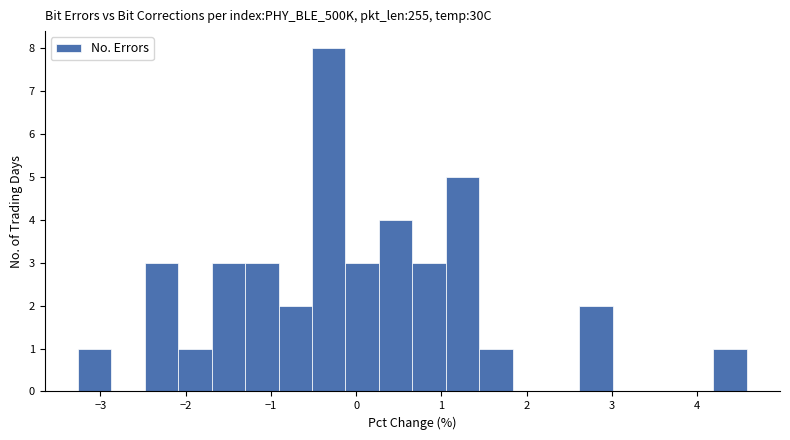

Around what value on the x-axis is the tallest bar? Give the approximate position of its centre, as read against the axis.

-0.3